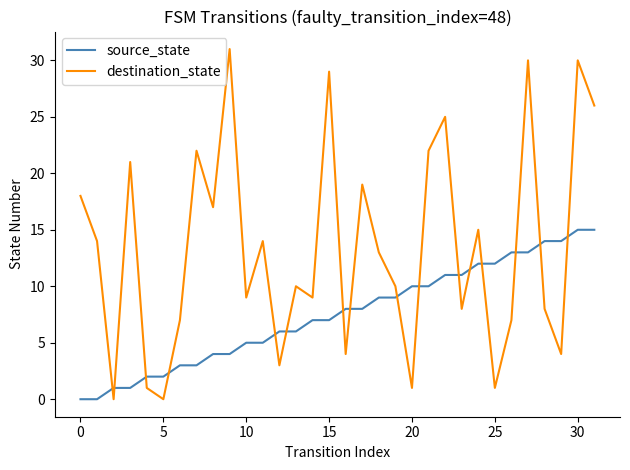

Which series has the widest spread of values?

destination_state